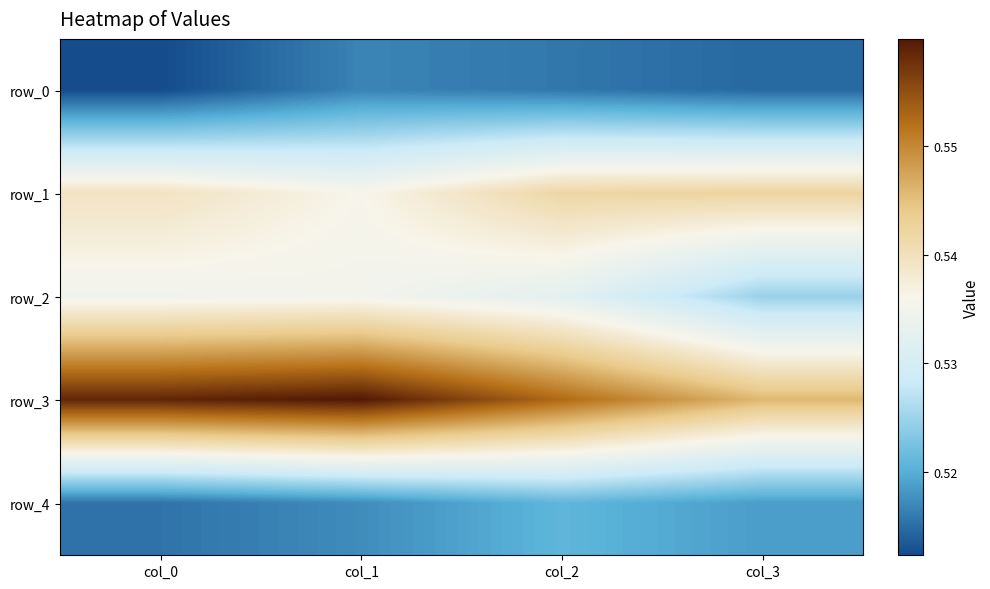

What is the sum of all row_3 values?

2.2